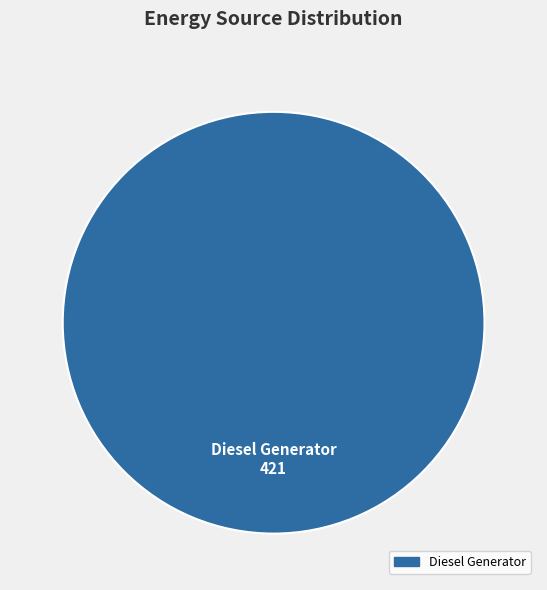

Is there any slice that represents more than half of the pie?

Yes